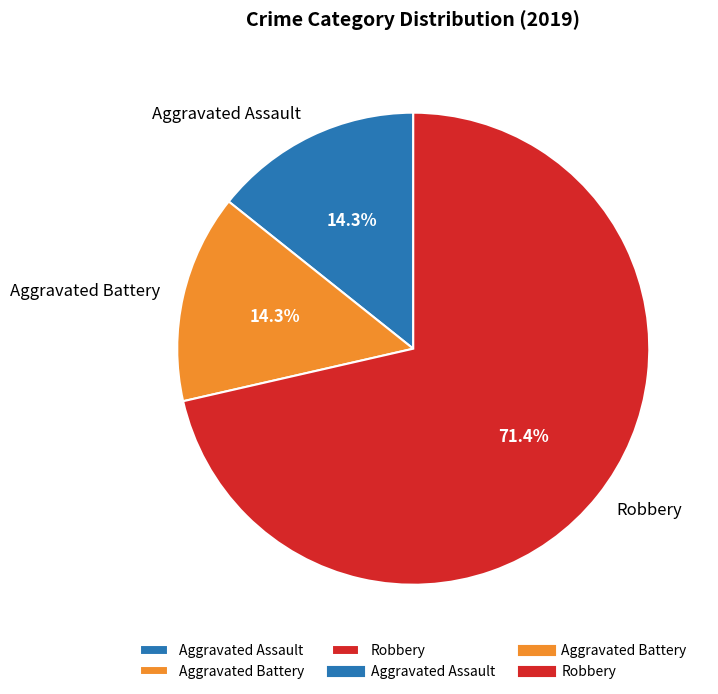

To the nearest percent, what is the average slice percentage?

33%